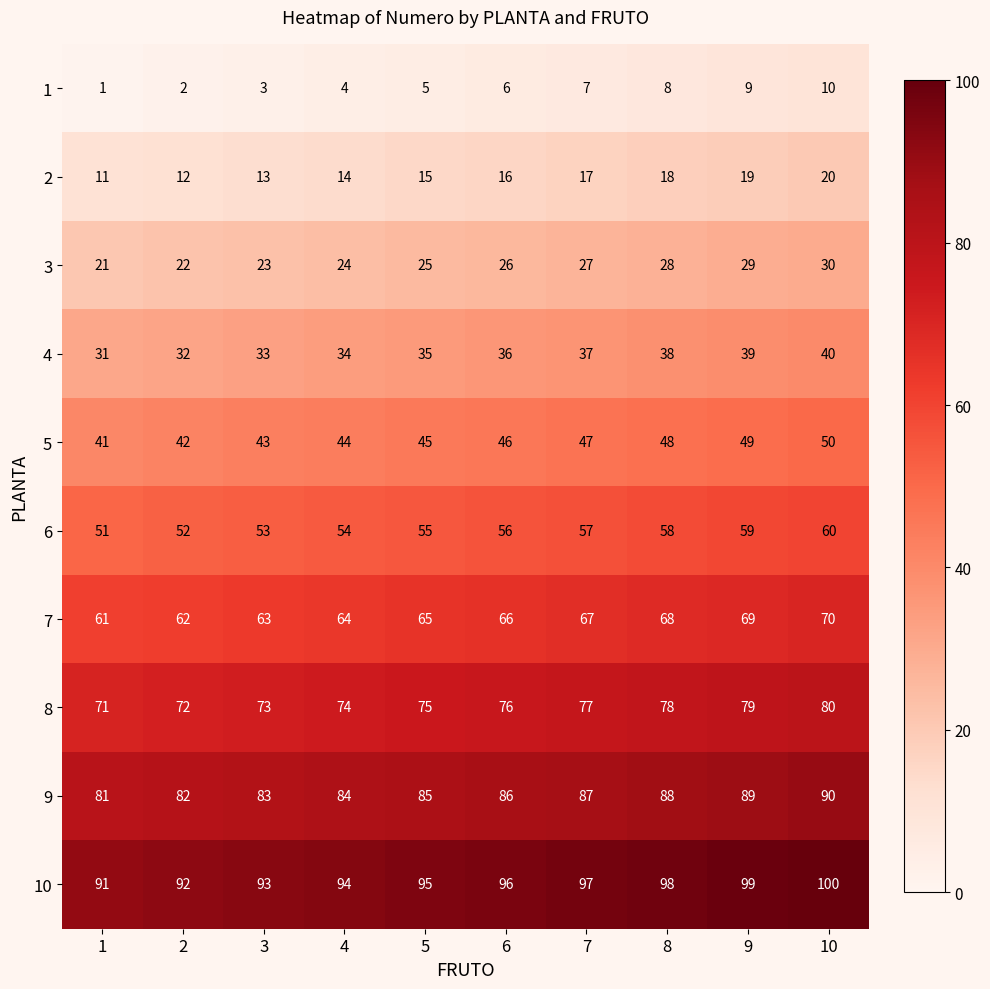

How many 9 values are between 83 and 88?

6